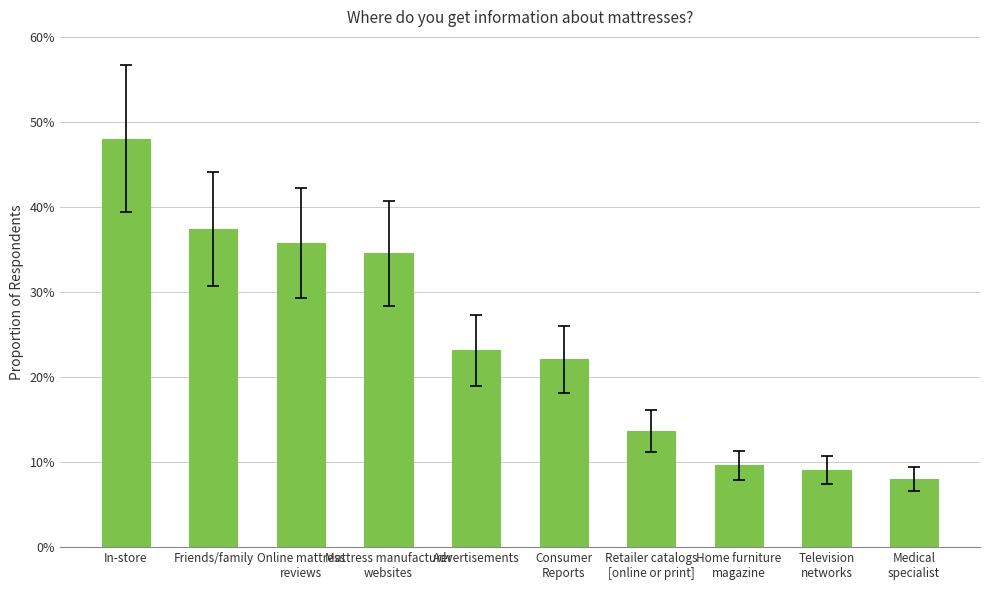

Are the bars horizontal?

No